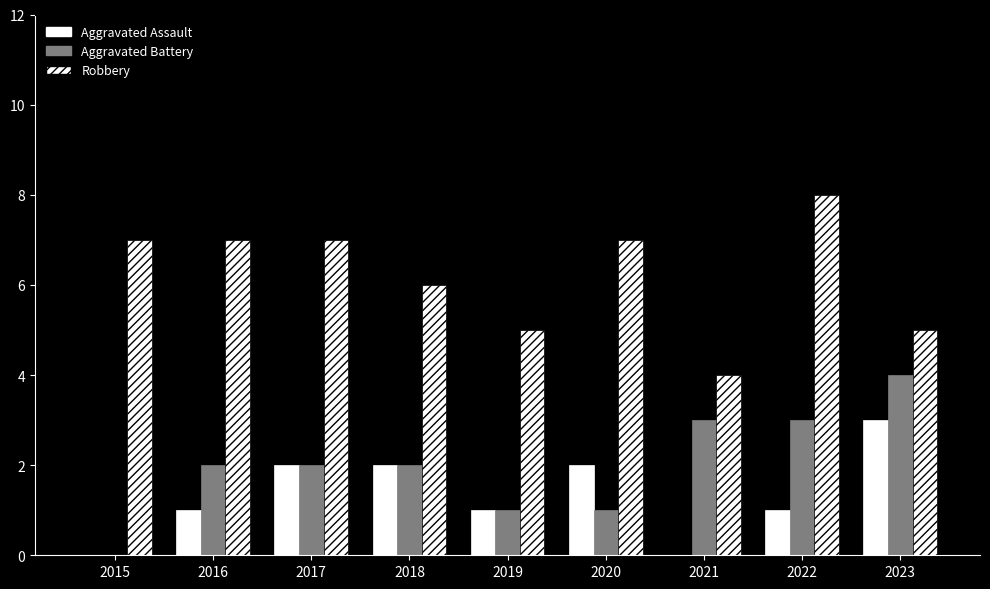

What is the total value across all series at 2018?

10